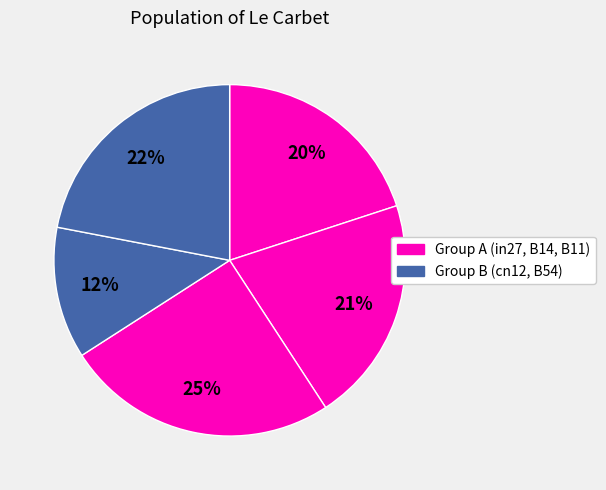

How many slices are in this pie chart?

5